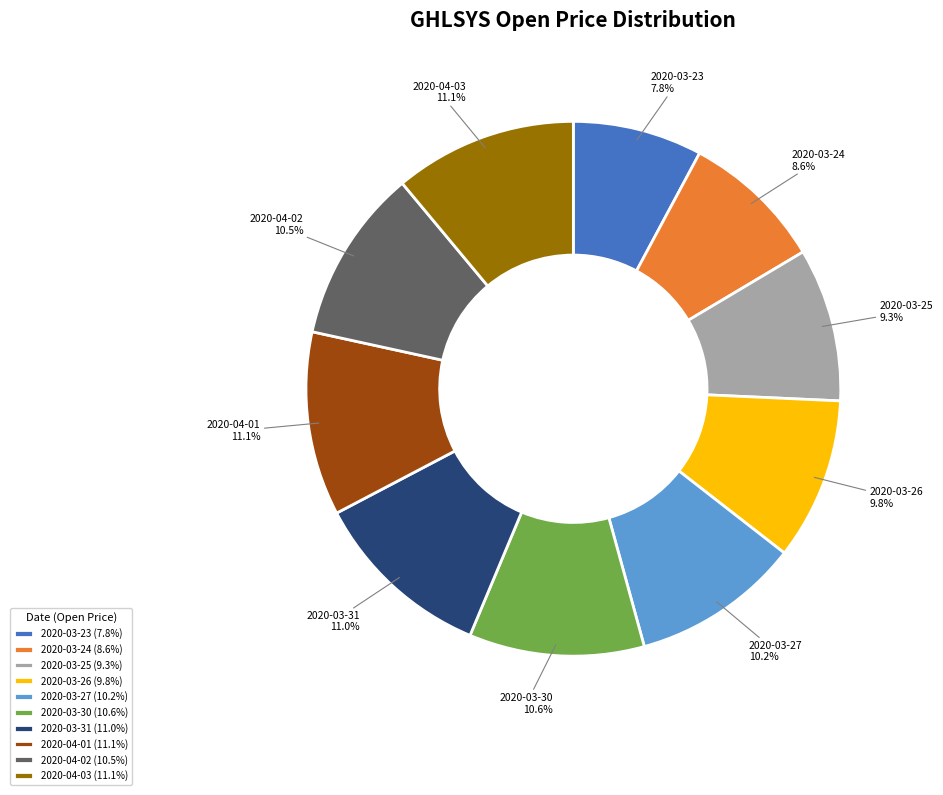

Which has a higher value, 2020-03-24 or 2020-03-25?

2020-03-25